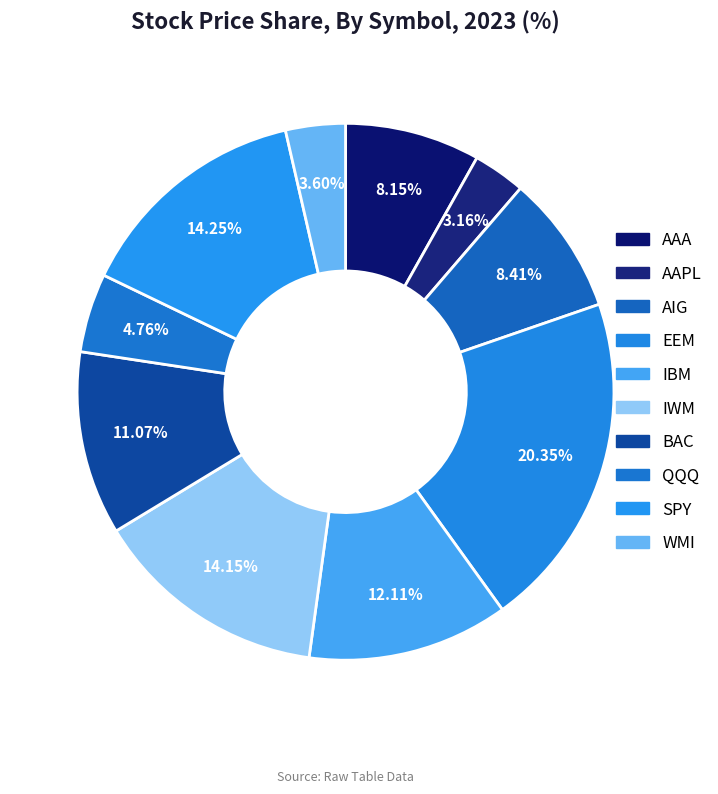

Rank the categories by value from highest to lowest.

EEM, SPY, IWM, IBM, BAC, AIG, AAA, QQQ, WMI, AAPL